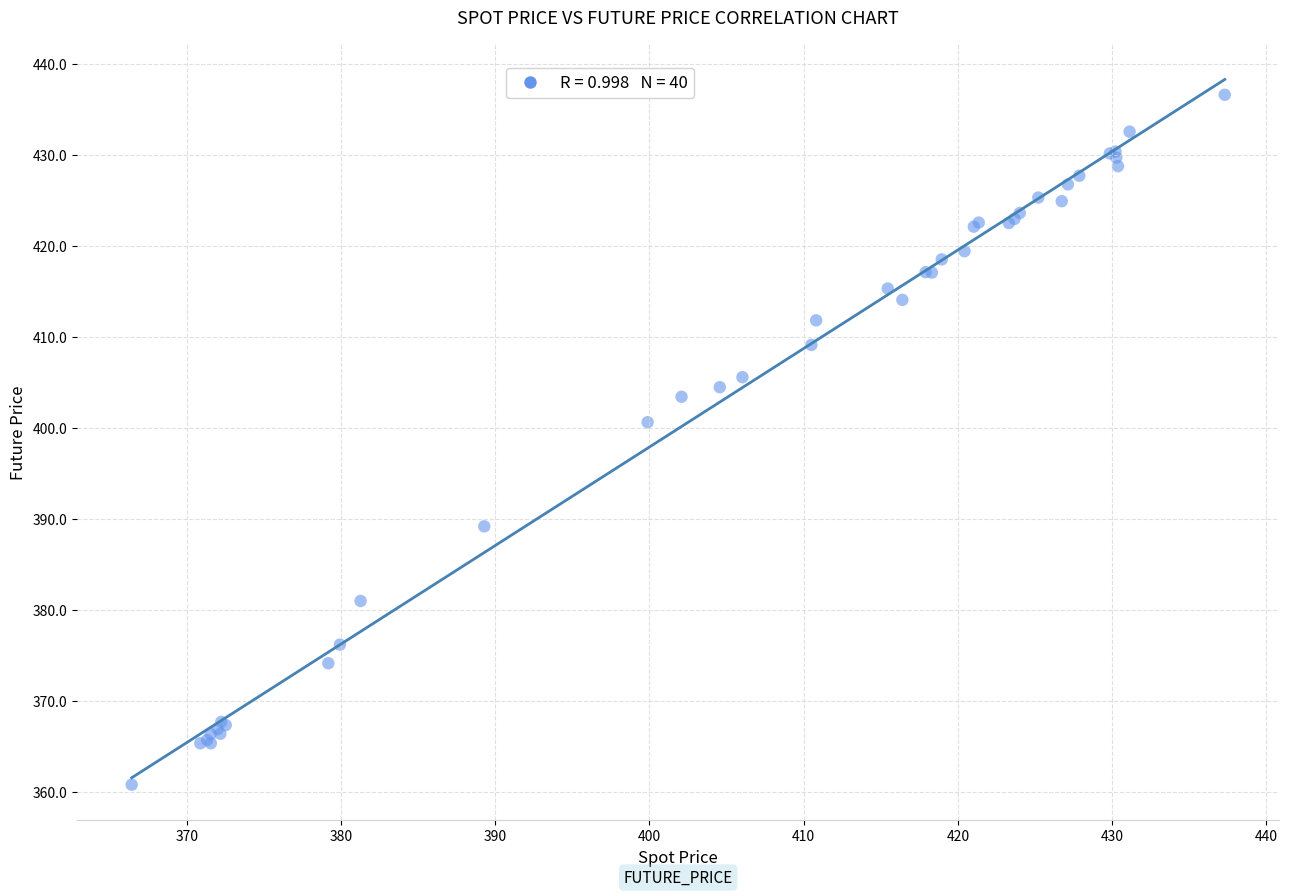

What Y value in the scatter plot is closest to 398?

400.6